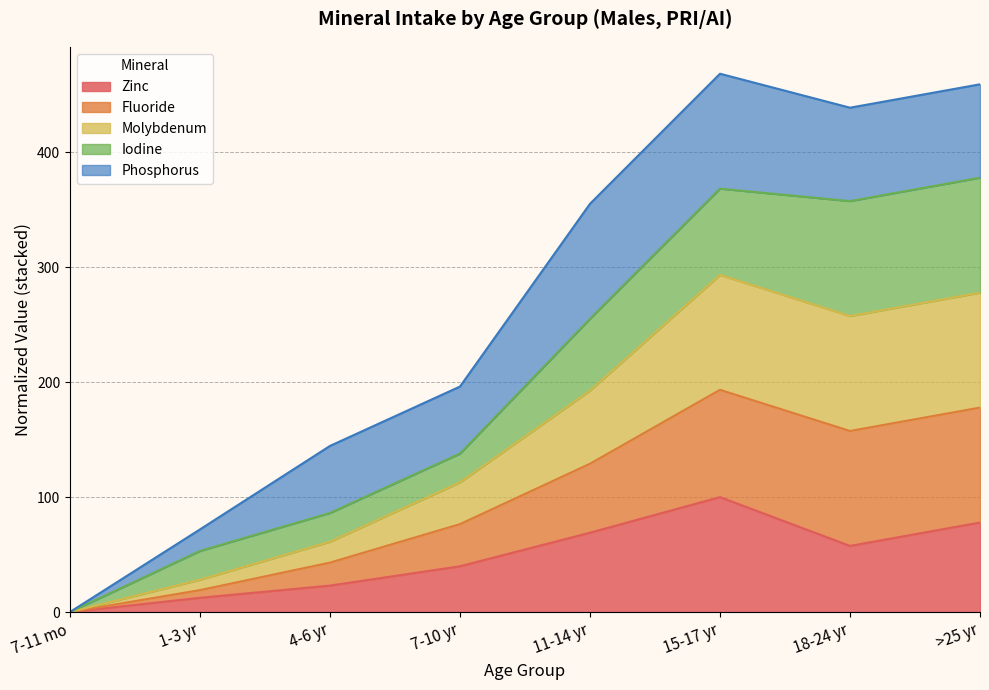

How many interior local peaks does the Zinc series have?

1